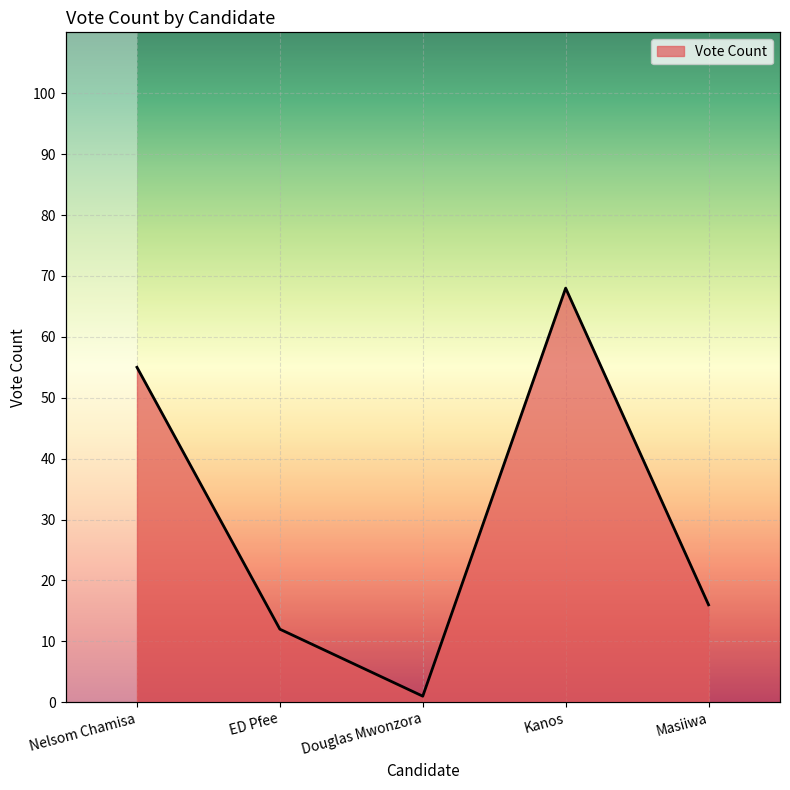

List the labels in order of value, largest first.

Kanos, Nelsom Chamisa, Masiiwa, ED Pfee, Douglas Mwonzora